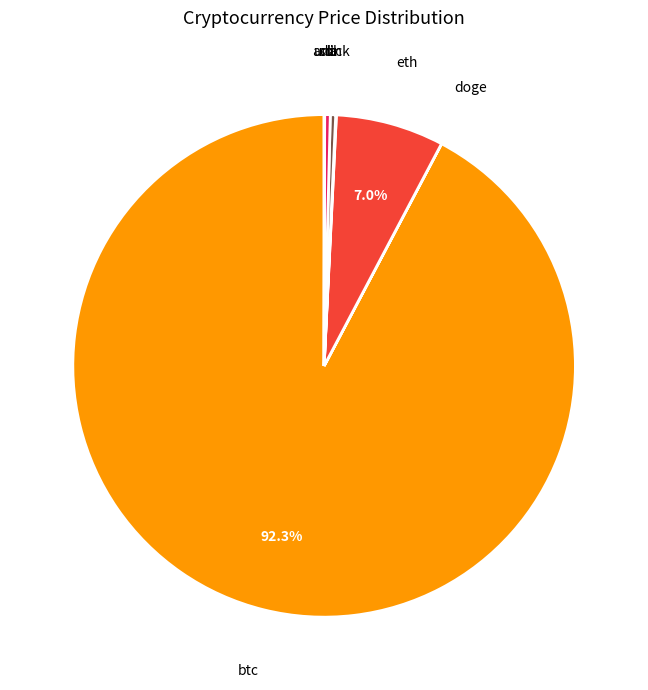

Is there a majority slice in this chart?

Yes